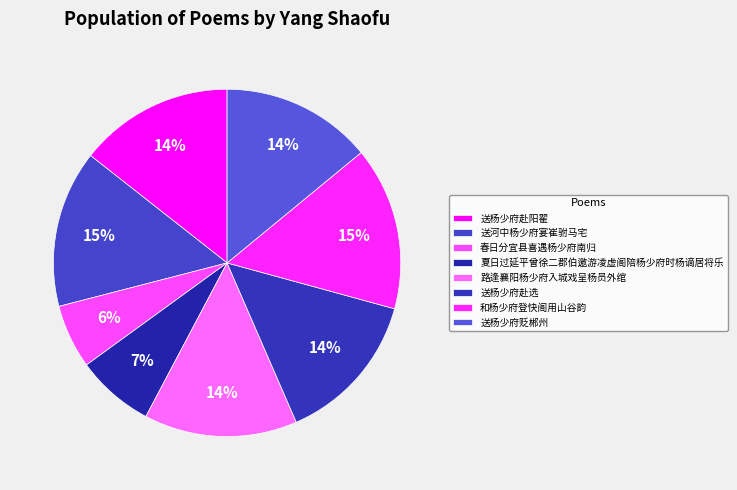

To the nearest percent, what is the difference between the largest and smallest slice percentages?

9%